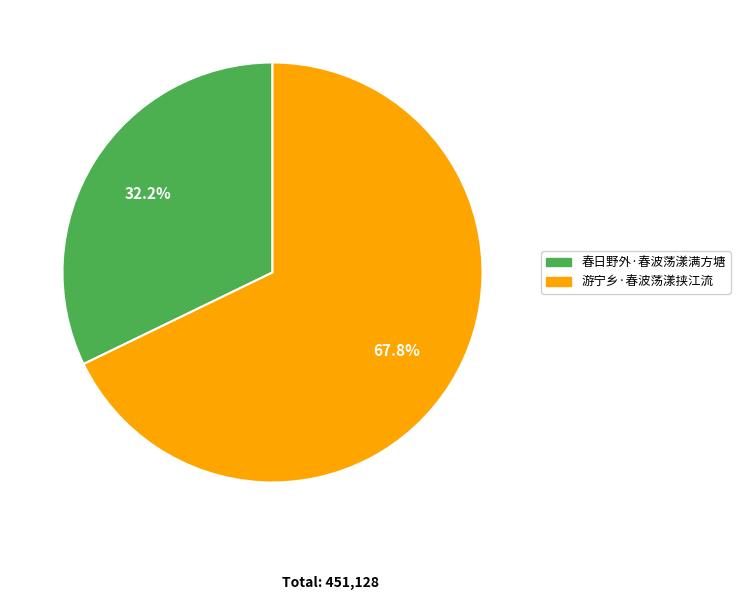

What portion of the pie excludes 春日野外·春波荡漾满方塘?

67.8%